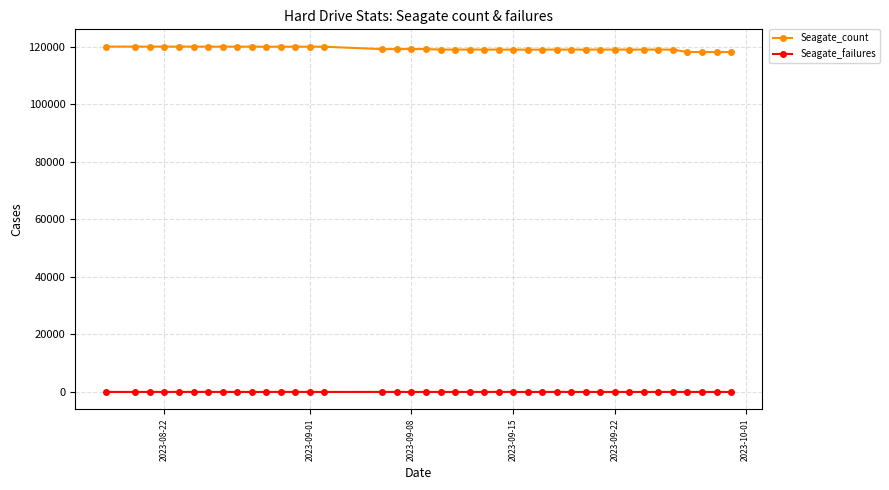

Which series has the largest total across all categories?

Seagate_count